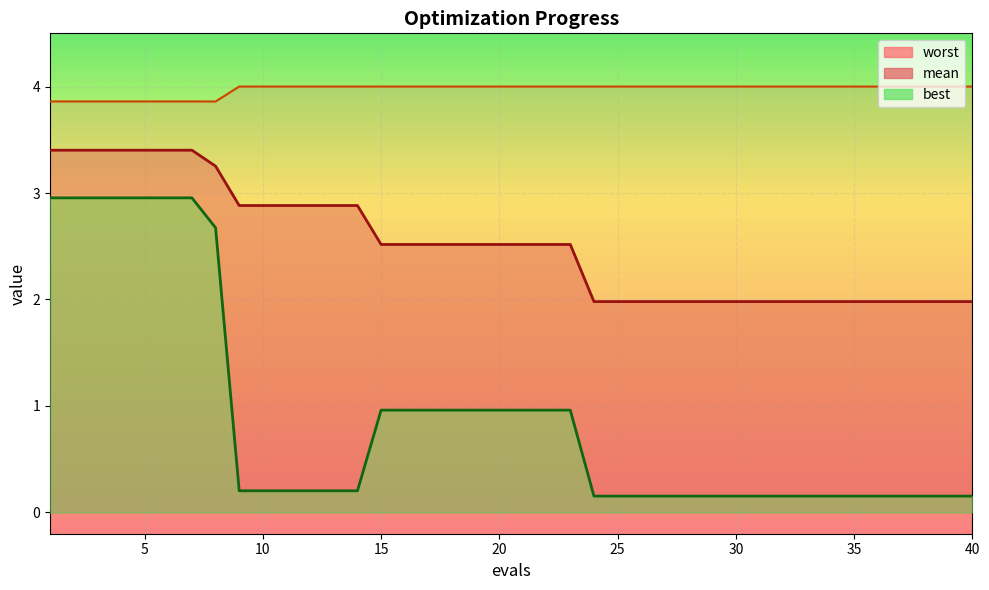

What is the value of the worst point at the 16th from the left?

4.0